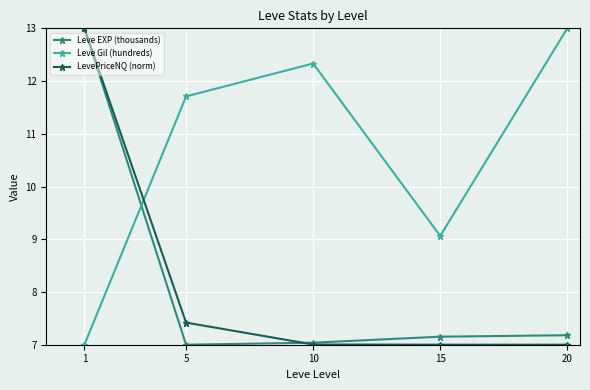

What is the approximate value of Leve Gil (hundreds) at 10?

12.3